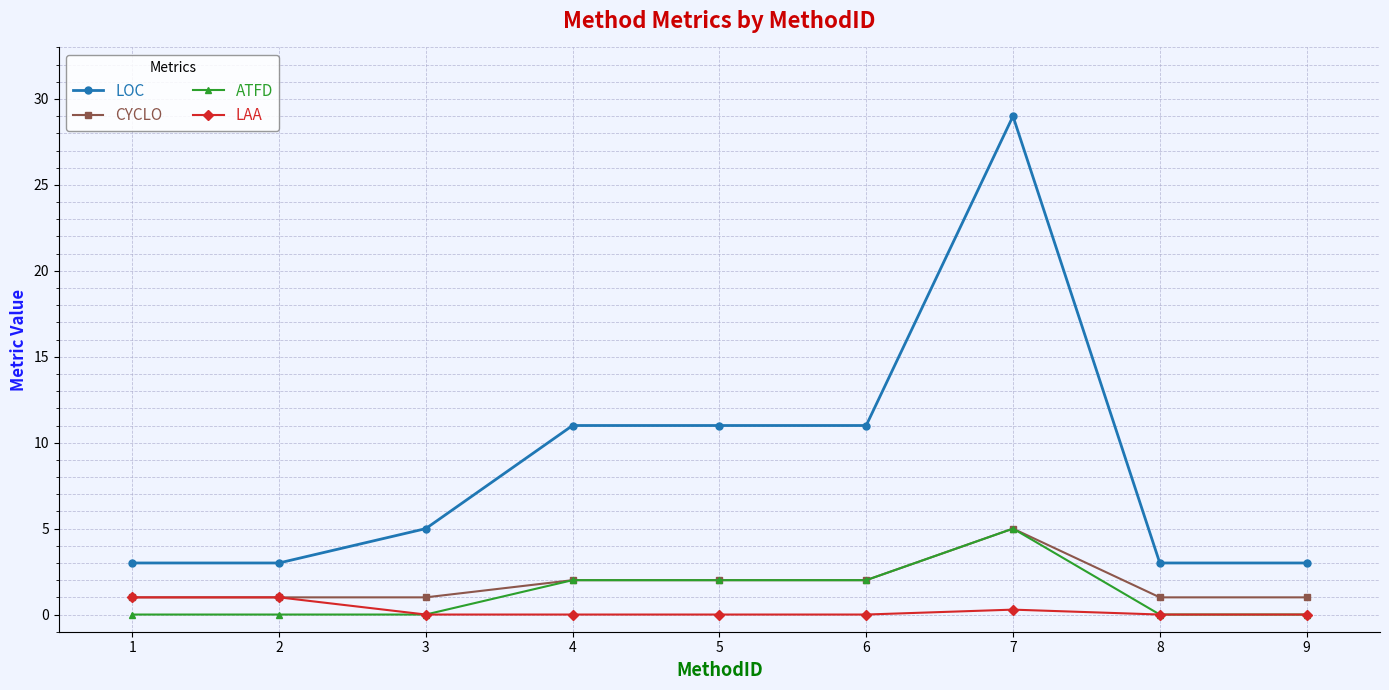

True or false: CYCLO has a value of 5.0 at 7.

True